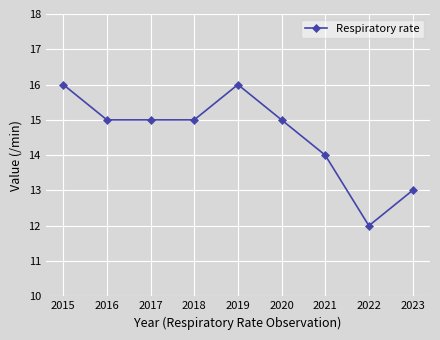

Reading left to right, what are all the values shown in this chart?

16	15	15	15	16	15	14	12	13